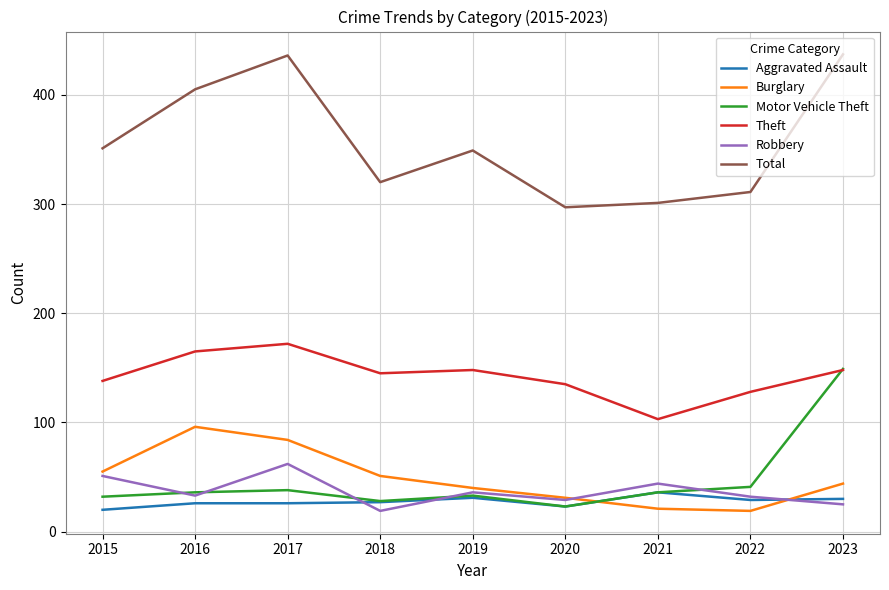

What is the average value of the Theft series?

142